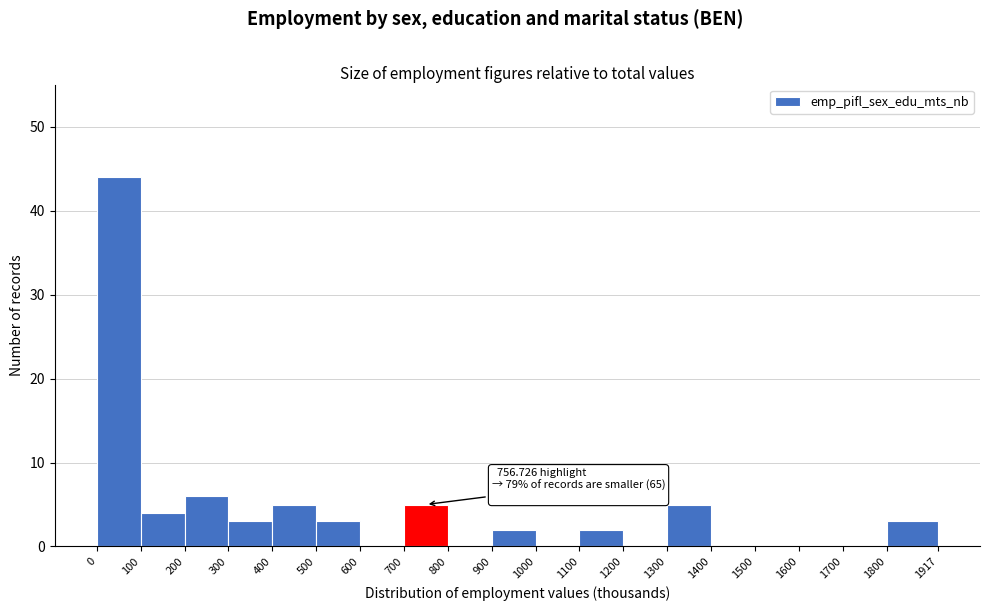

Over which range of the x-axis is the bar tallest?

0 to 100